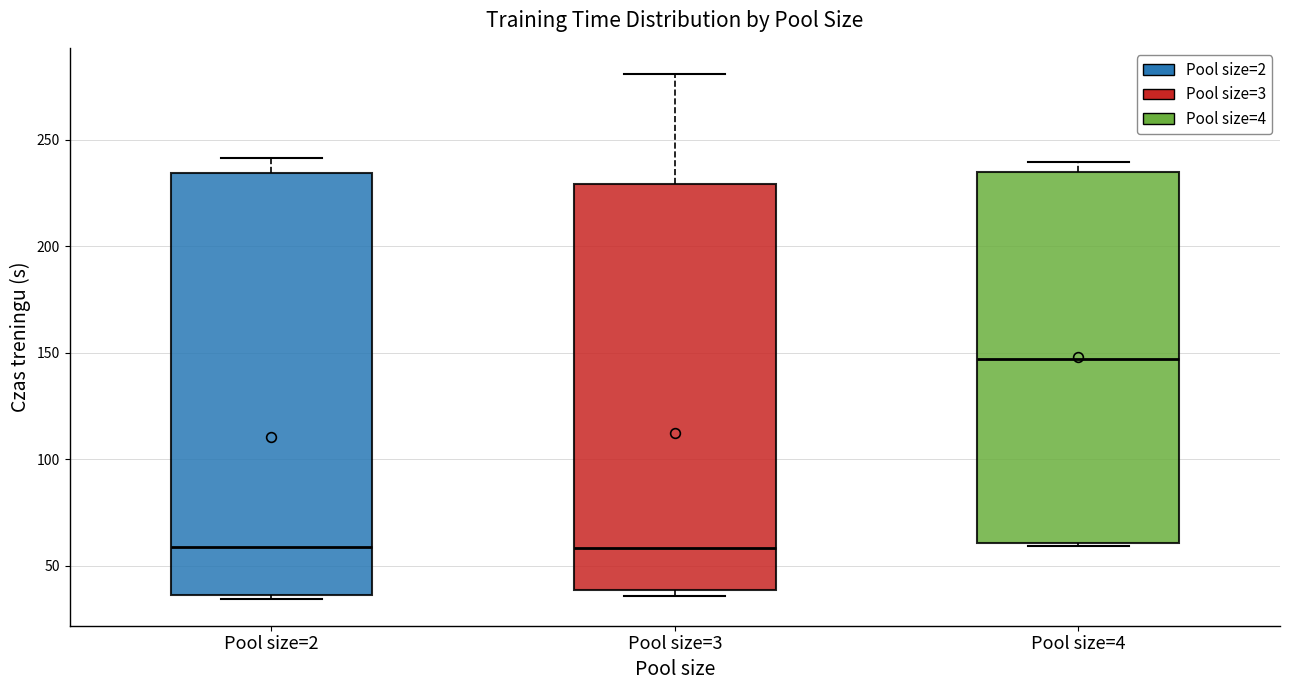

Which box's median line is the highest?

Pool size=4